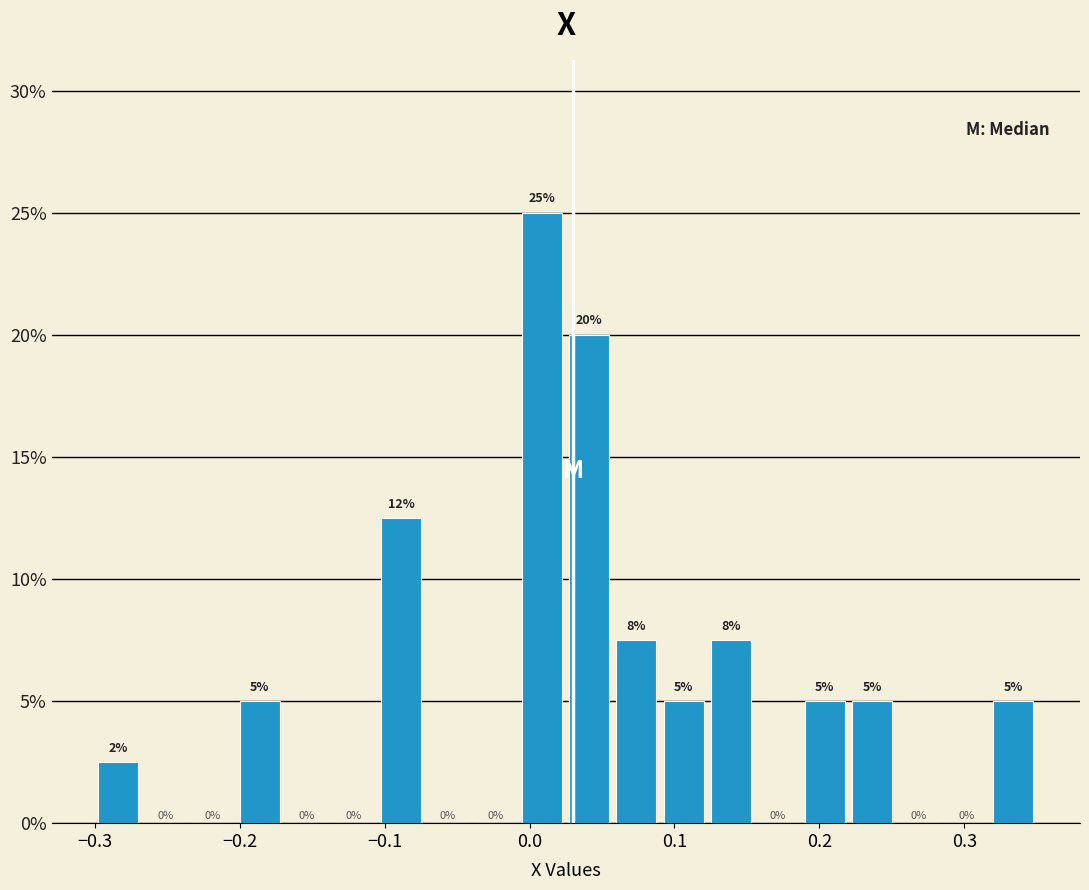

Read against the x-axis, roughly where is the centre of the tallest bar?

0.01